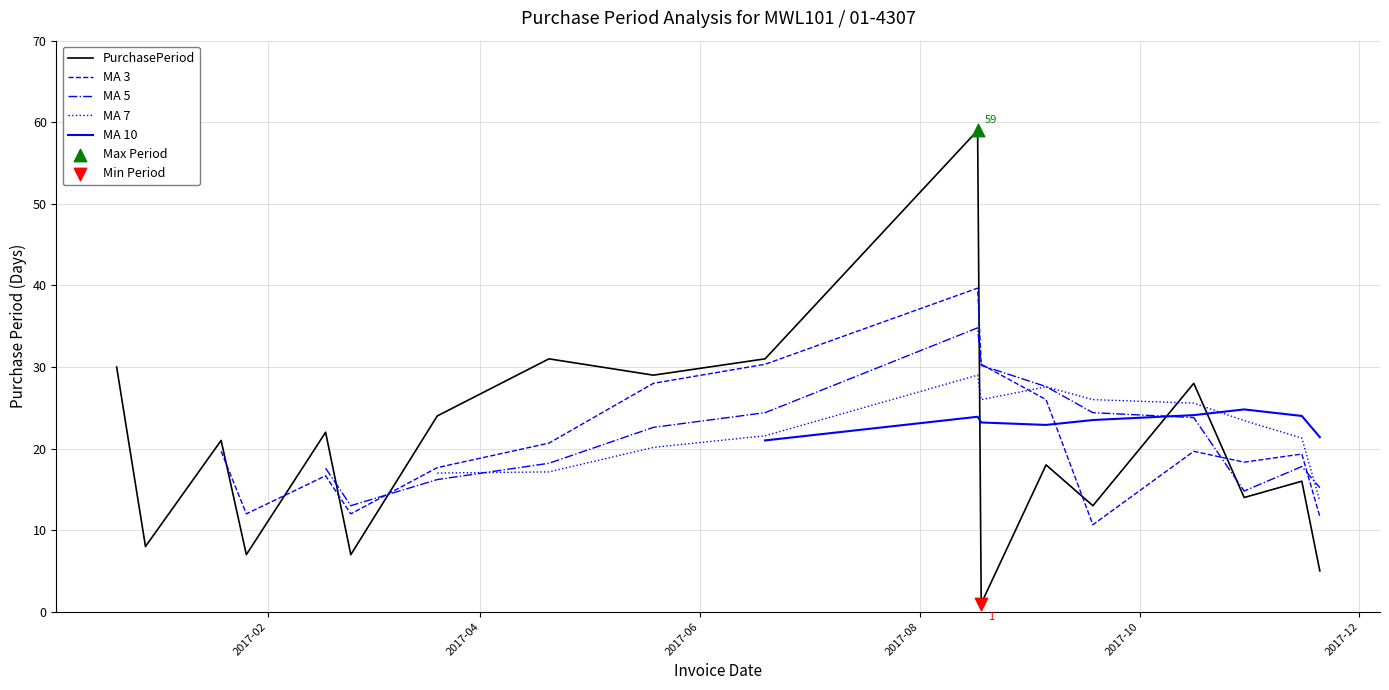

What is the ratio of the value at 2017-03-20 to the value at 2017-10-30?

1.7